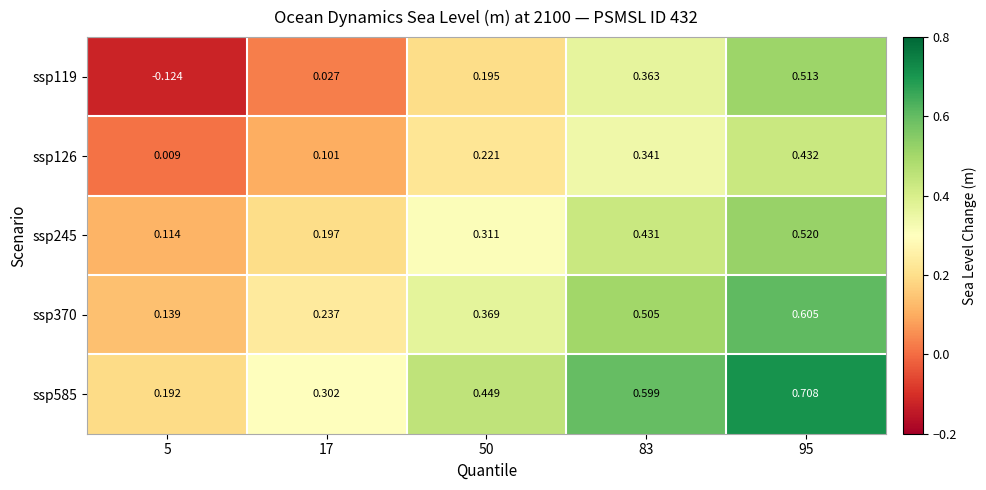

At how many categories does at least one series exceed 0?

5